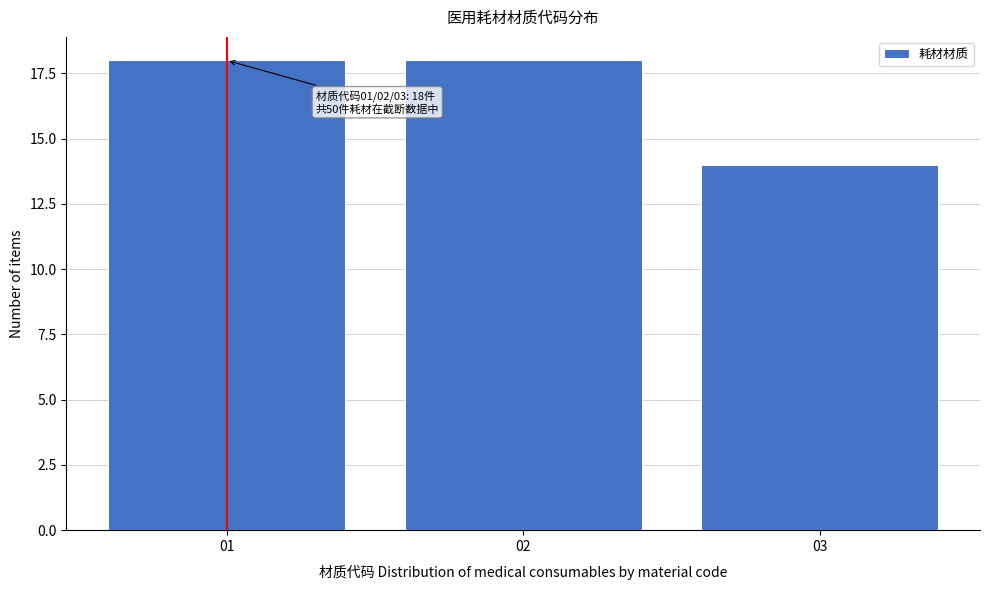

Reading right to left, transcribe all the data shown in this chart.

14	18	18